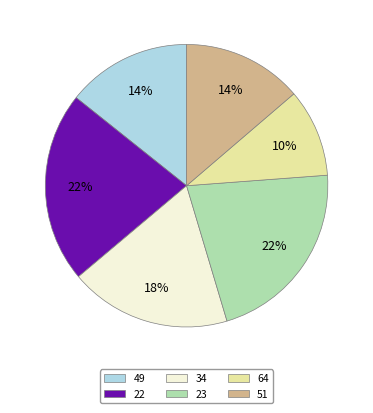

The 23 slice represents 22% of the pie. True or false?

True